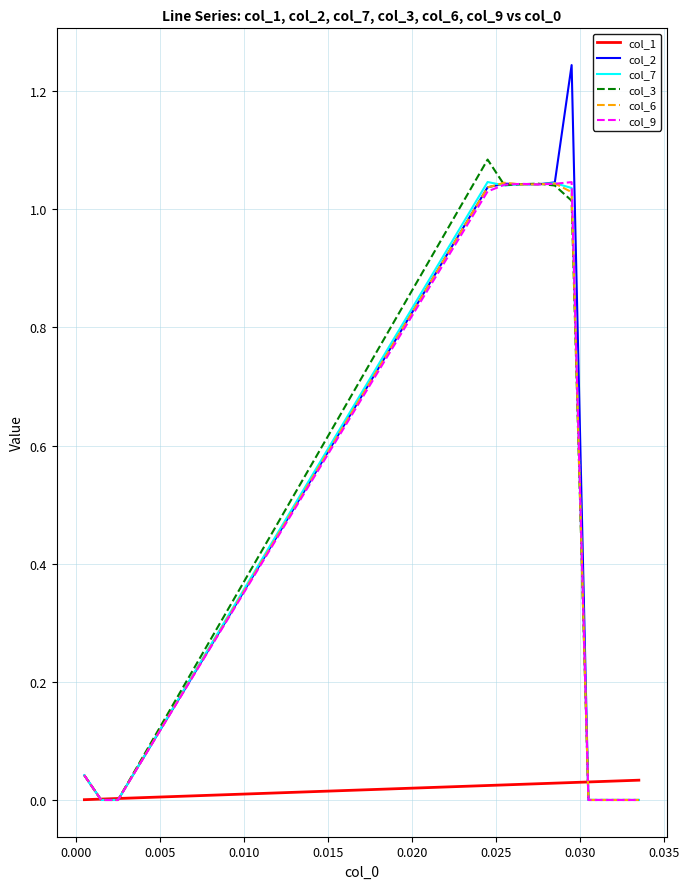

What are all the series names shown in the legend?

col_1, col_2, col_7, col_3, col_6, col_9